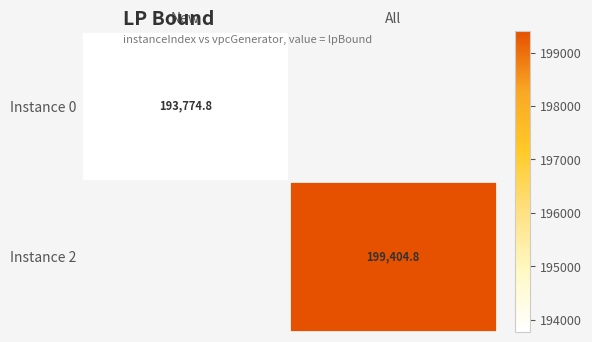

At which label is Instance 0 closest to 193774?

New